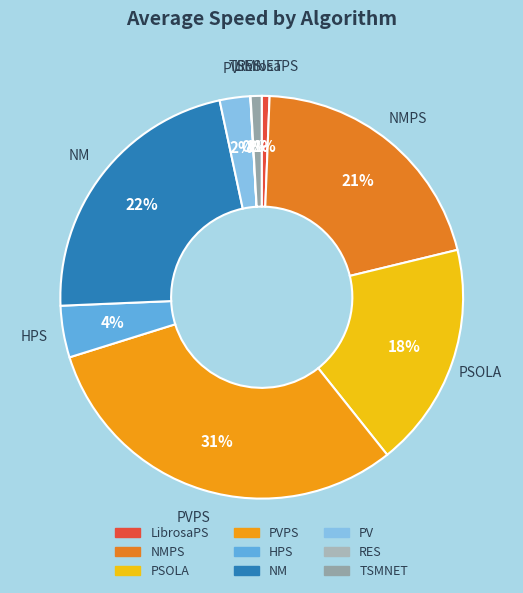

Which category has the biggest portion of the pie?

PVPS